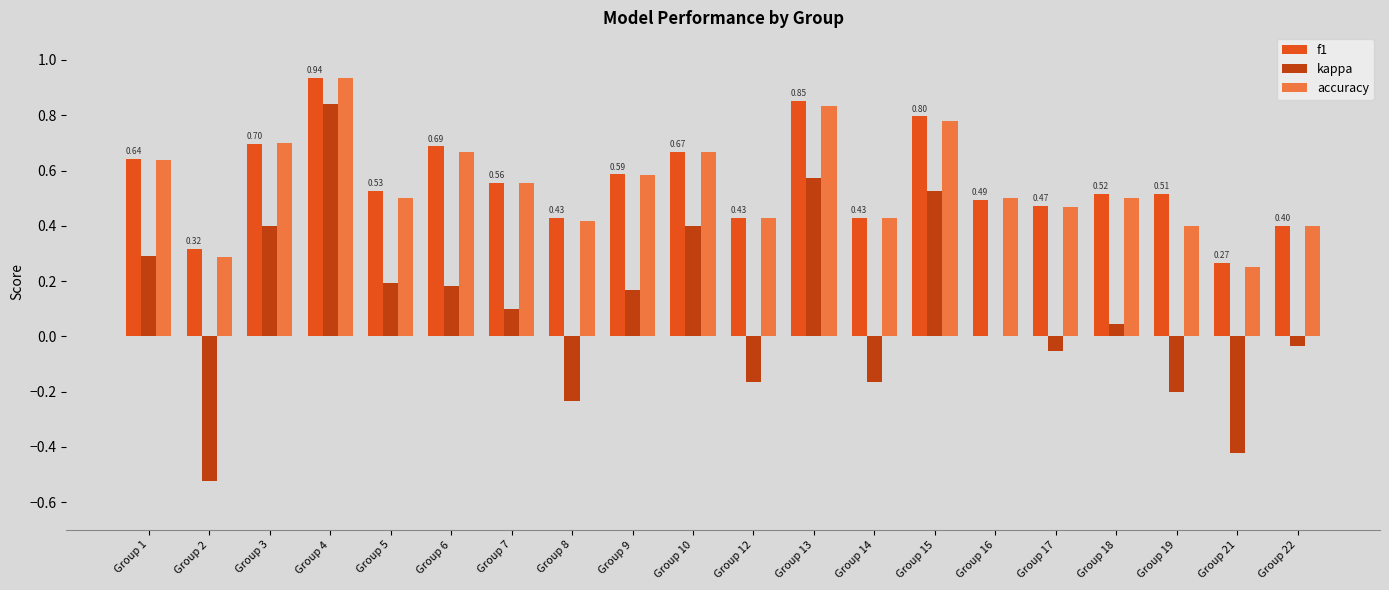

Is it true that accuracy equals 0.8 at Group 18?

False